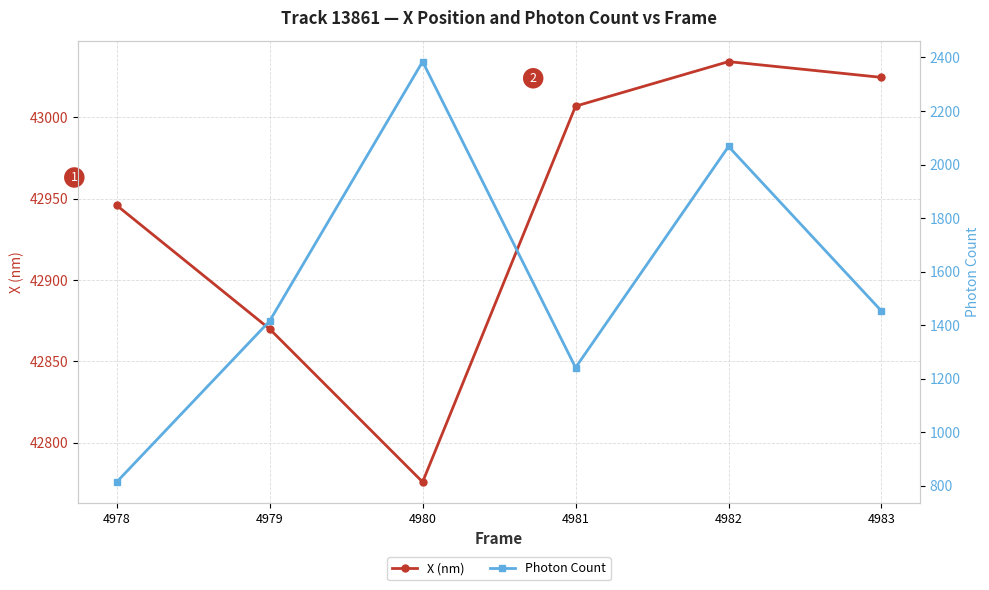

Where is the first local maximum for X (nm)?

4982